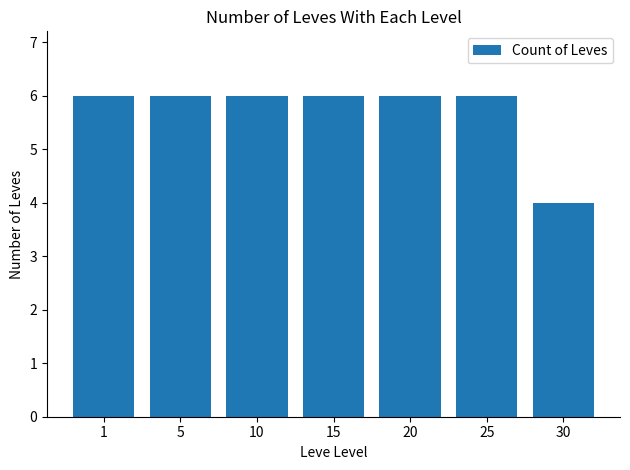

What is the ratio of the value at 30 to the value at 20?

0.7